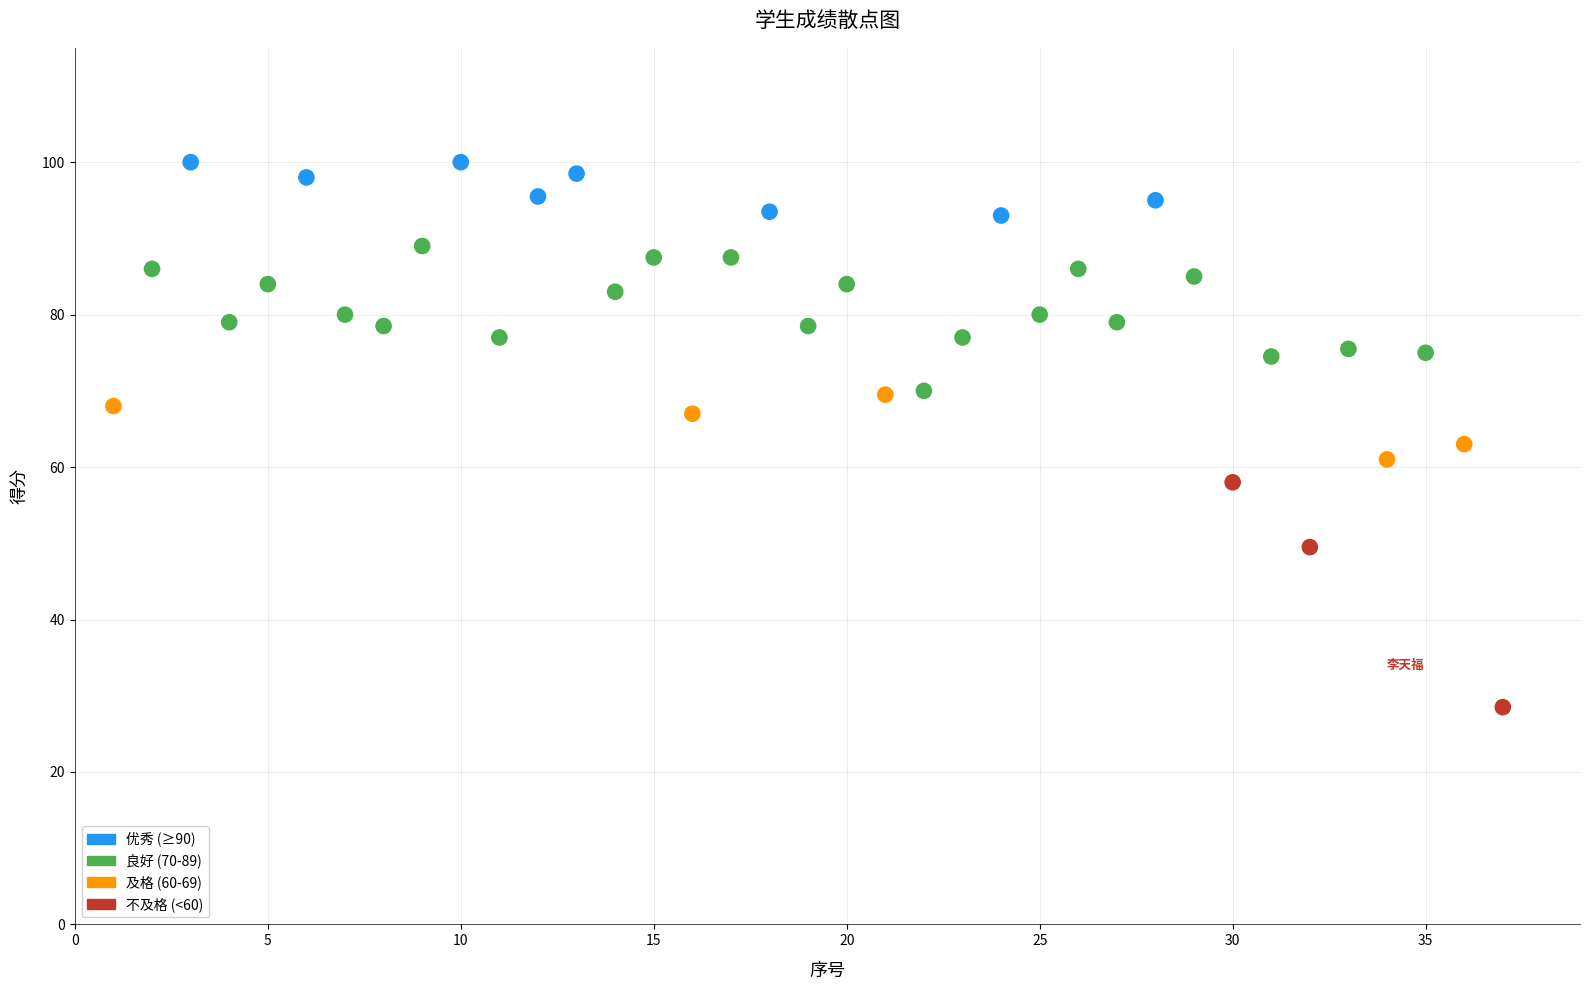

What is the range of X values (max minus min)?

36.0